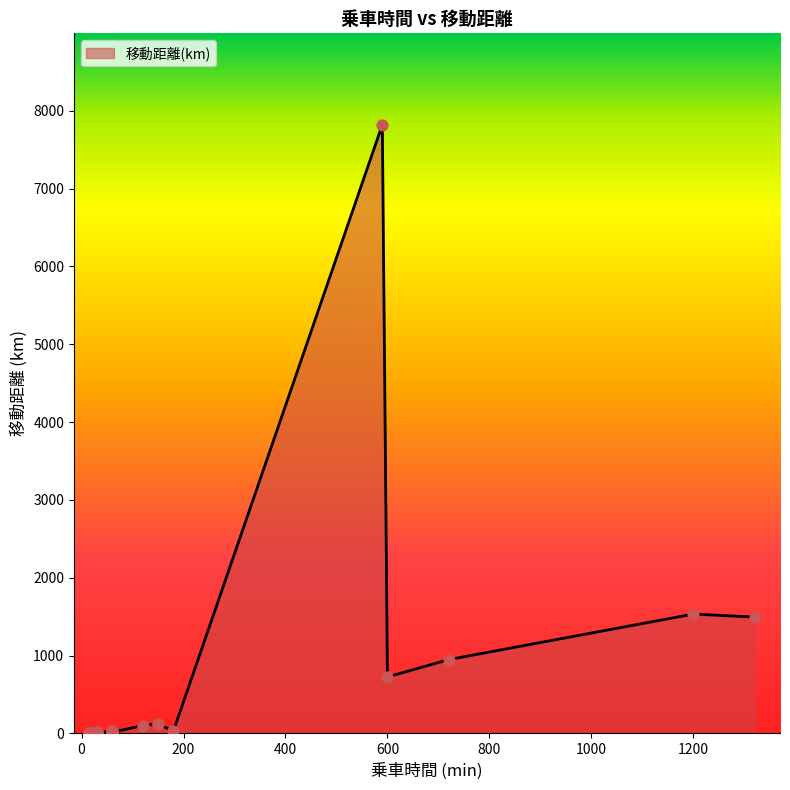

Between 60 and 25, which is larger?

60